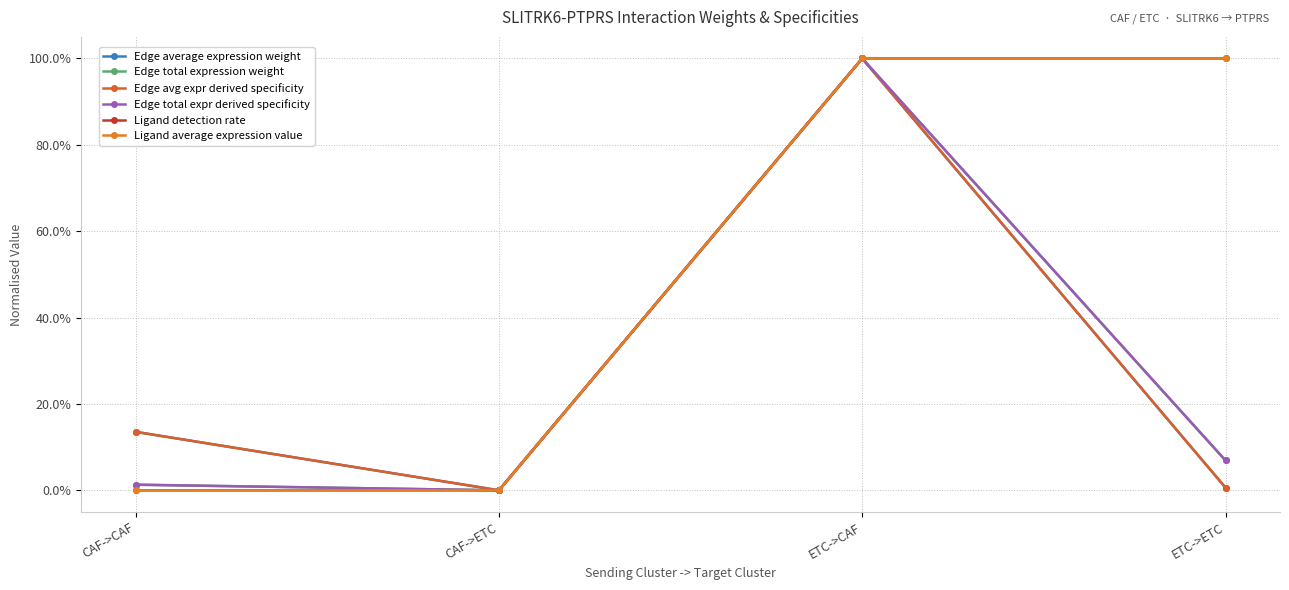

Is this an area chart (filled region under the line)?

No